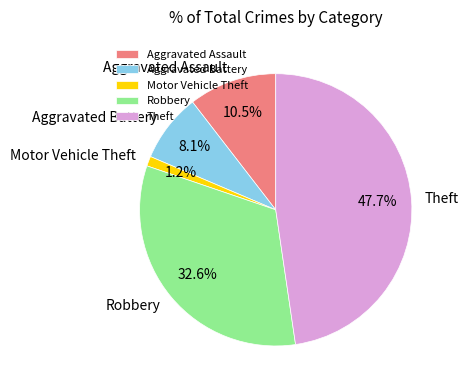

Count the number of slices in the pie.

5